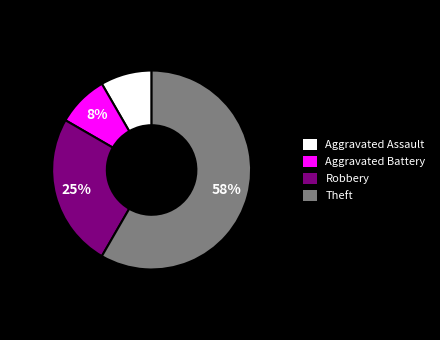

To the nearest percent, what portion does Aggravated Battery represent?

8%